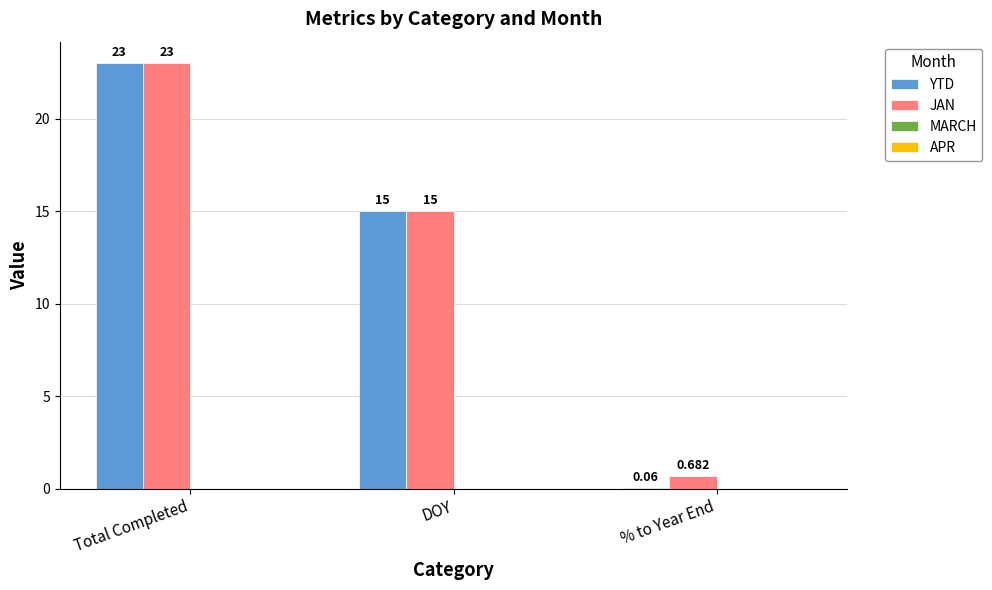

Where is JAN nearest to the value 11?

DOY